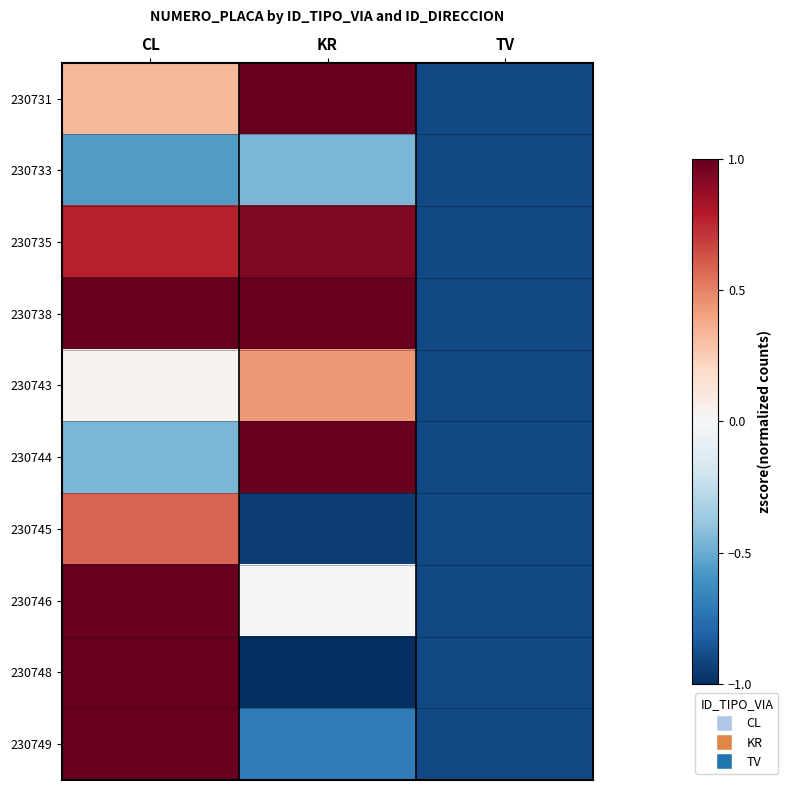

Count the number of categories in the chart.

3